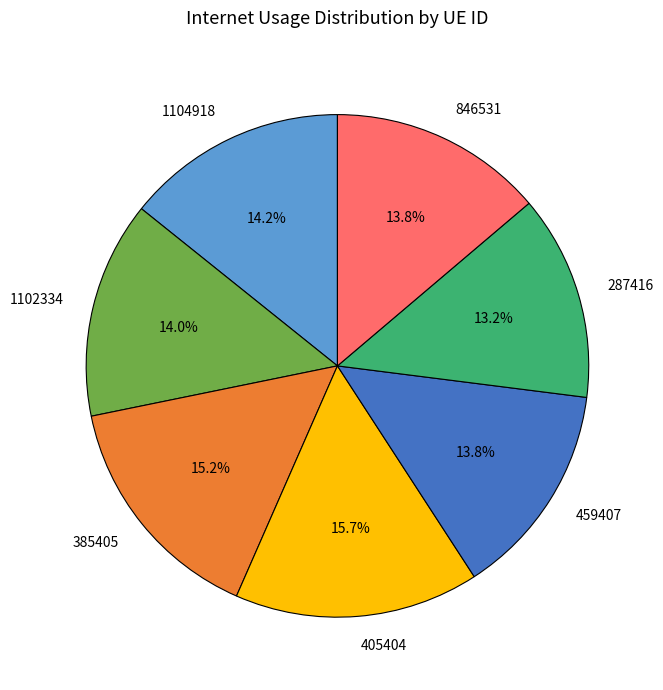

Approximately how many times larger is the value at 385405 compared to 405404?

1.0